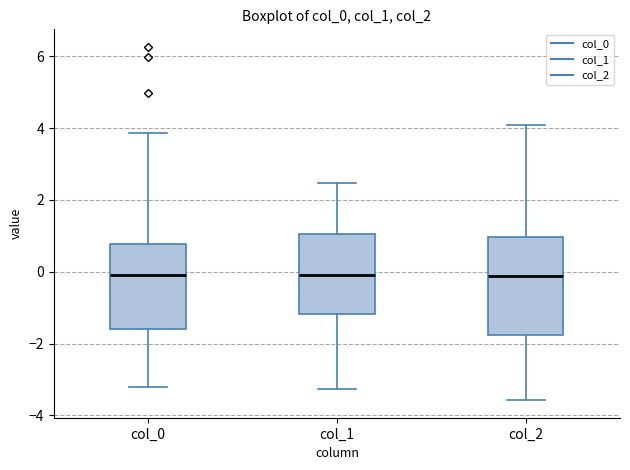

Reading left to right, transcribe this box plot: for each box, give where its median line is, the range the box spans, and where its two whiskers end, as read against the y-axis. The values are not printed on the chart, so give them approximately, as read against the axis.

col_0: median 0.0, box -1.6 to 0.8, whiskers -3.2 to 3.8
col_1: median -0.2, box -1.2 to 1.0, whiskers -3.2 to 2.4
col_2: median -0.2, box -1.8 to 1.0, whiskers -3.6 to 4.0